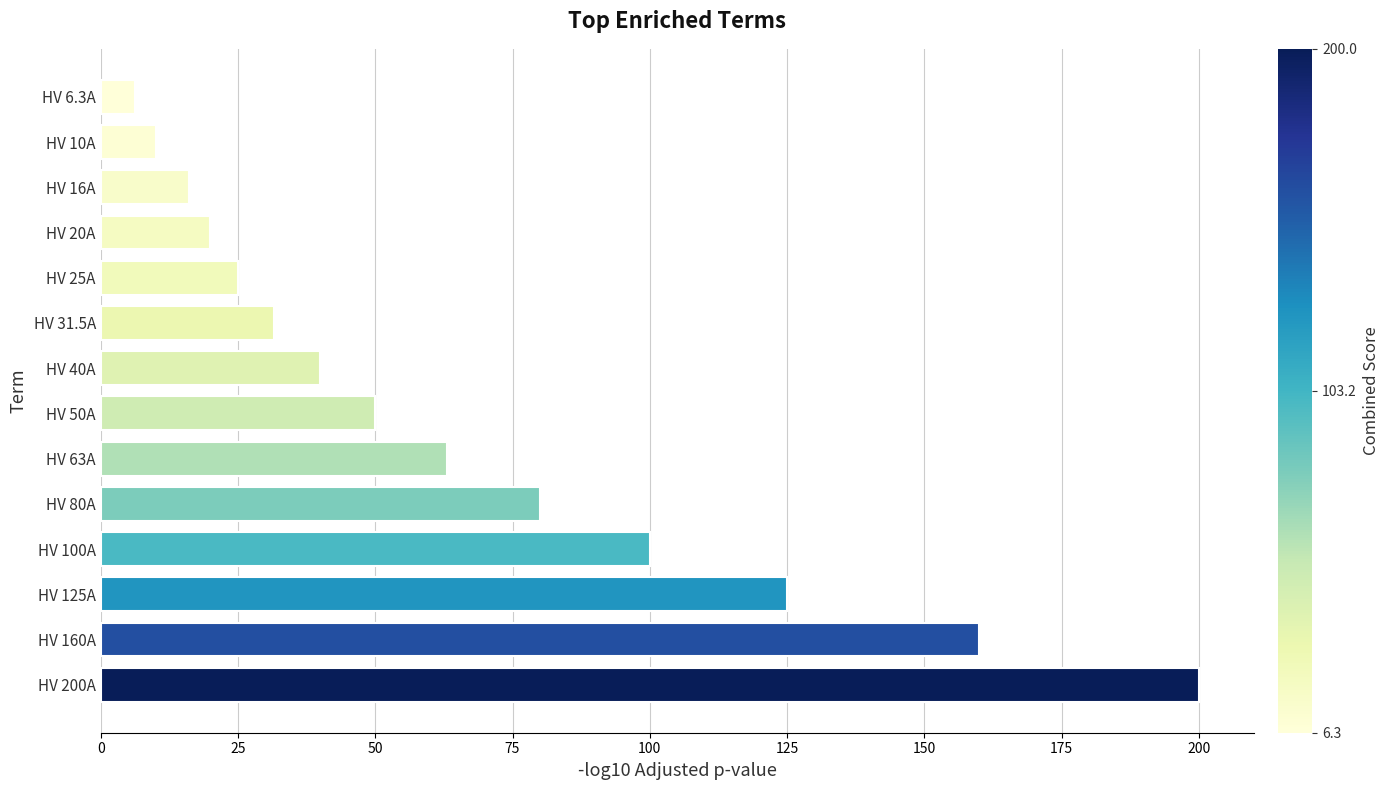

Reading bottom to top, list all the values displayed in this chart.

HV 200A=200.0	HV 160A=160.0	HV 125A=125.0	HV 100A=100.0	HV 80A=80.0	HV 63A=63.0	HV 50A=50.0	HV 40A=40.0	HV 31.5A=31.5	HV 25A=25.0	HV 20A=20.0	HV 16A=16.0	HV 10A=10.0	HV 6.3A=6.3